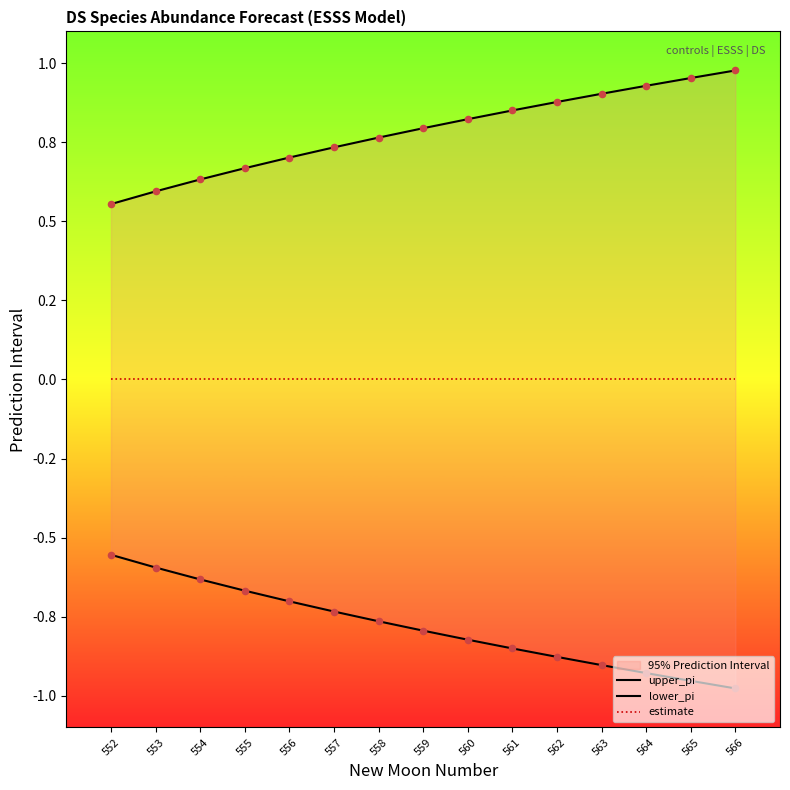

Is the value of lower_pi at 562 greater than the value of upper_pi at 563?

No